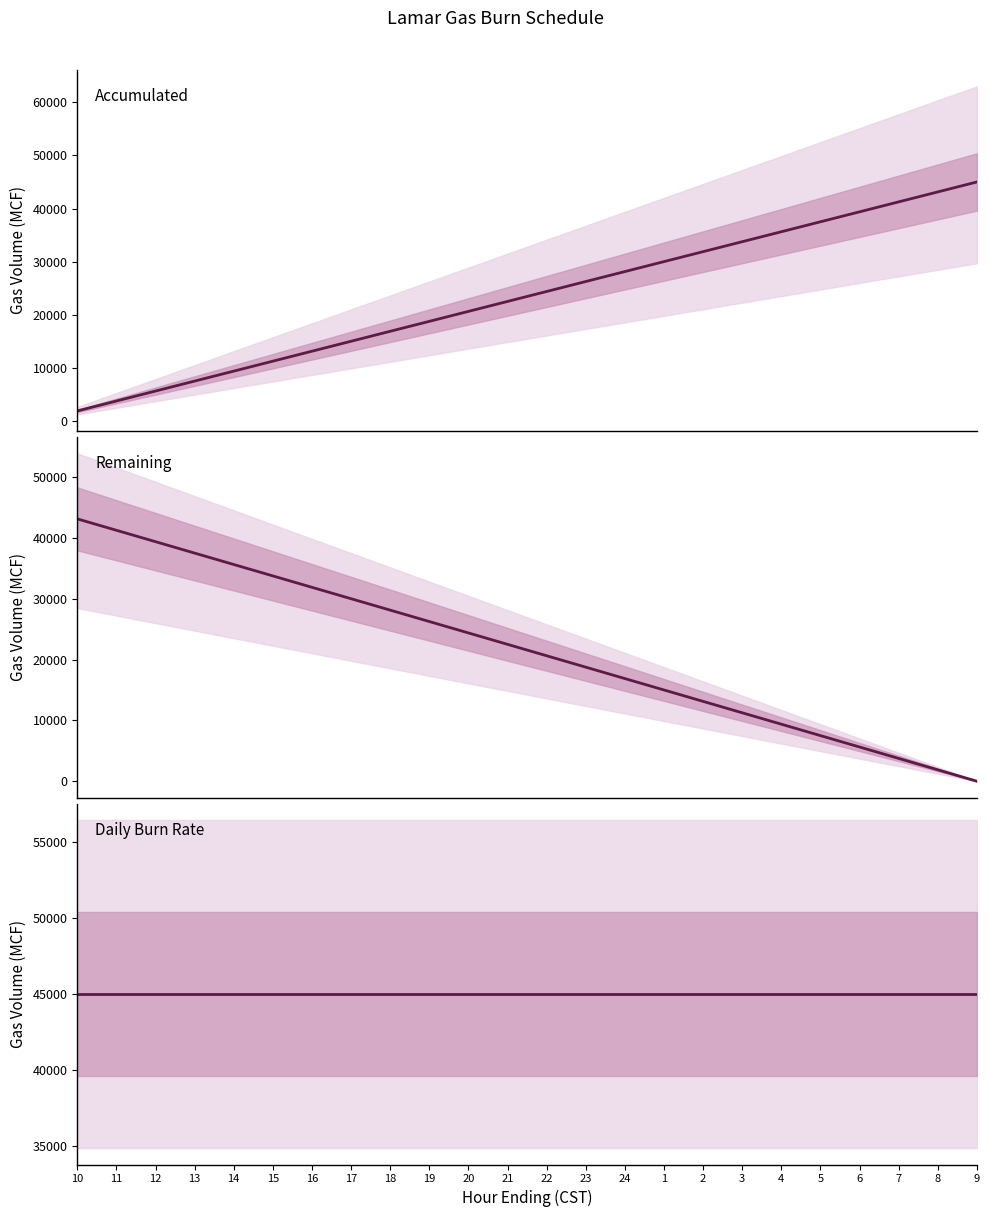

At which label does Remaining reach its minimum?

9